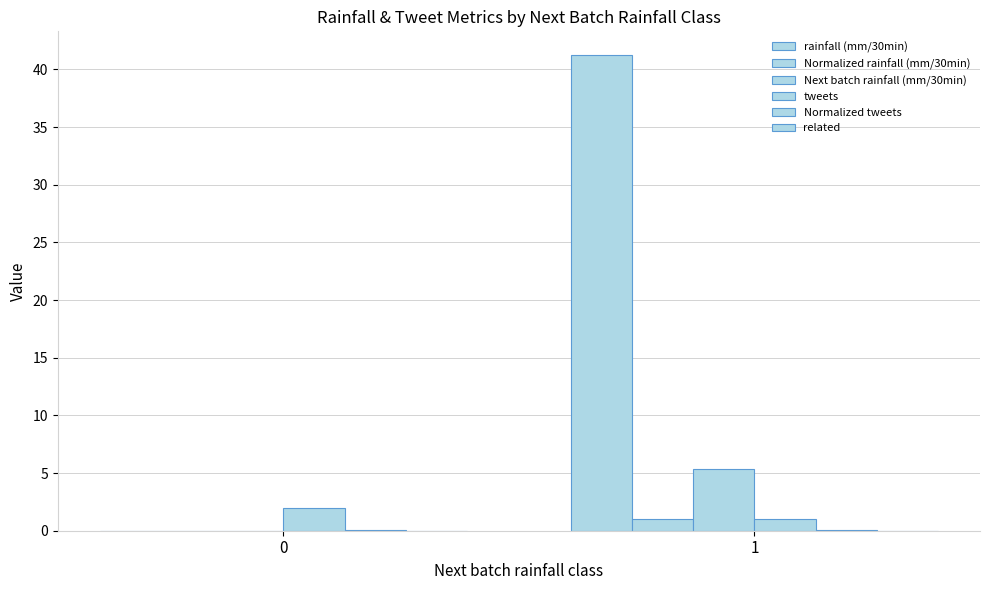

What is the average value of the tweets series?

1.5